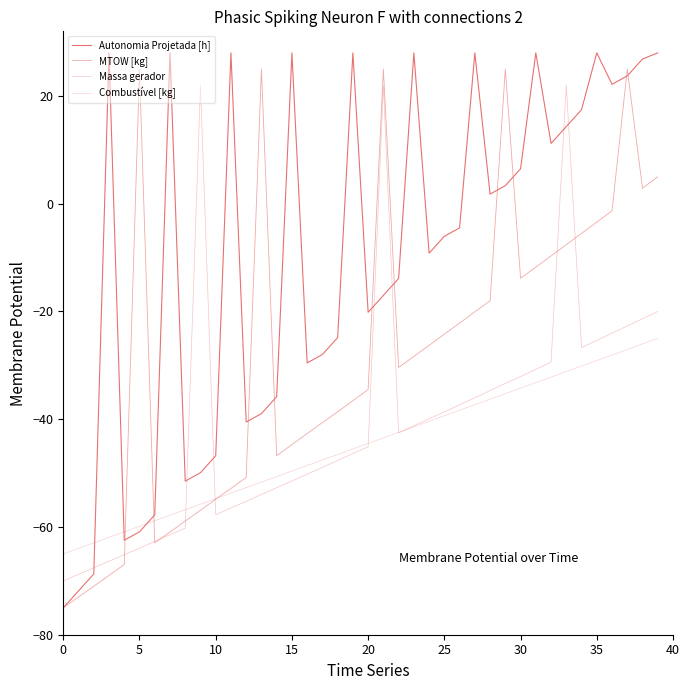

Is this an area chart (filled region under the line)?

No